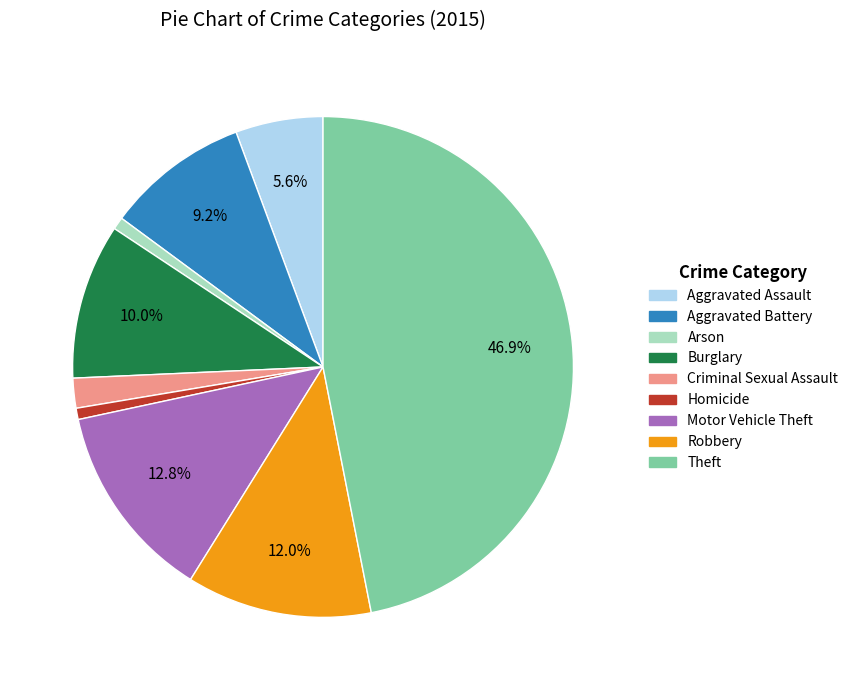

Approximately how many times larger is the value at Homicide compared to Motor Vehicle Theft?

0.1